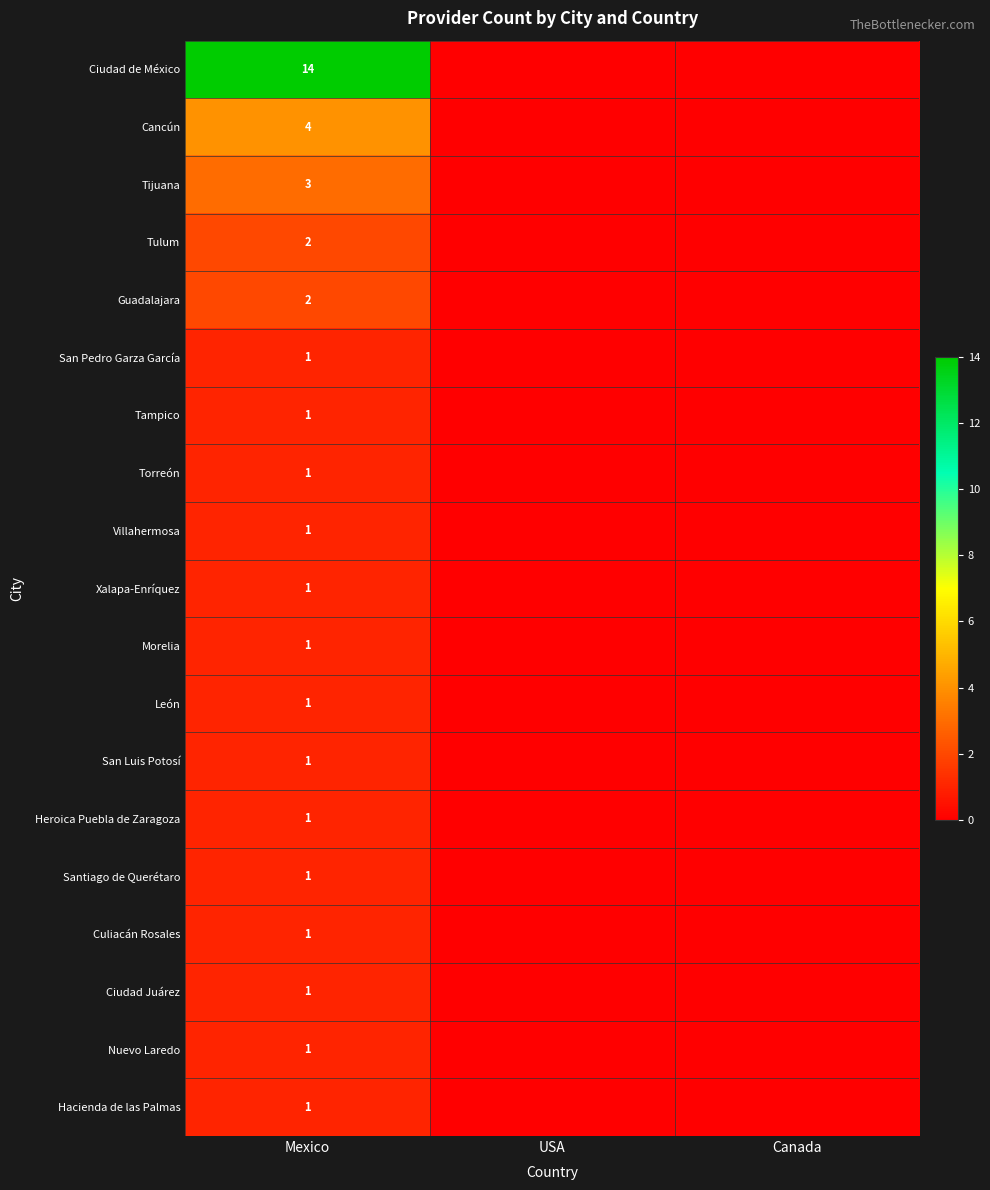

True or false: Santiago de Querétaro has a value of 2 at Mexico.

False